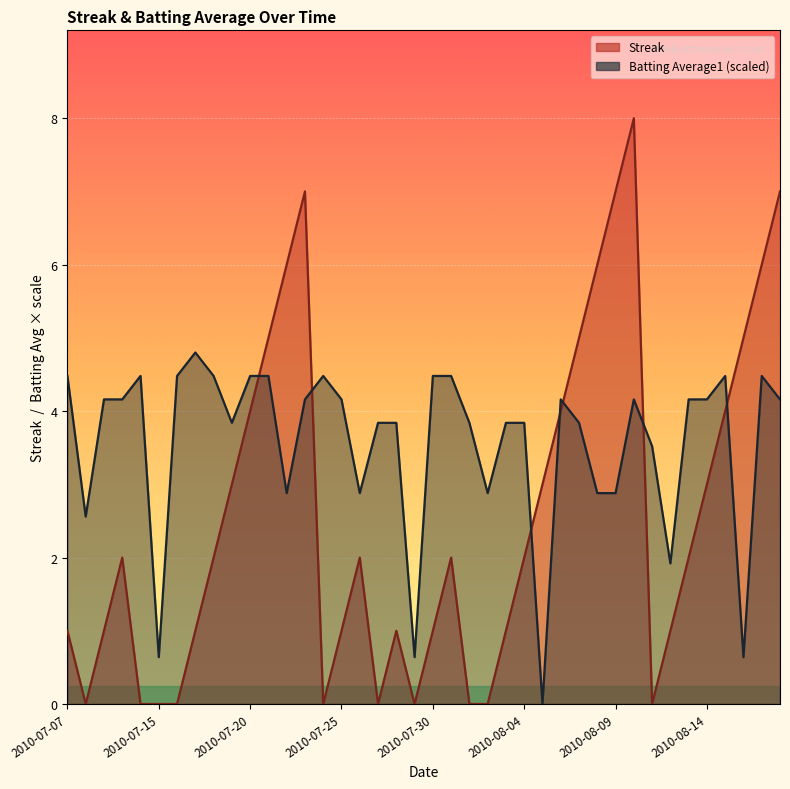

How many times do Batting Average1 and Streak cross each other?

7